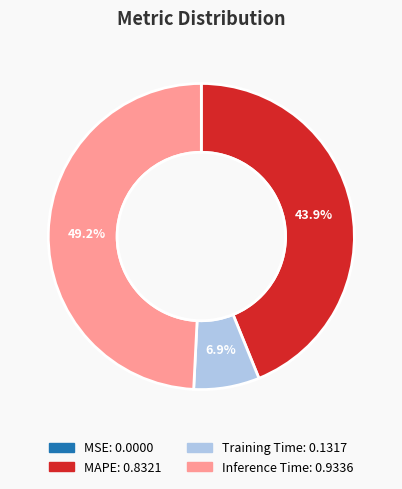

Is there a majority slice in this chart?

No